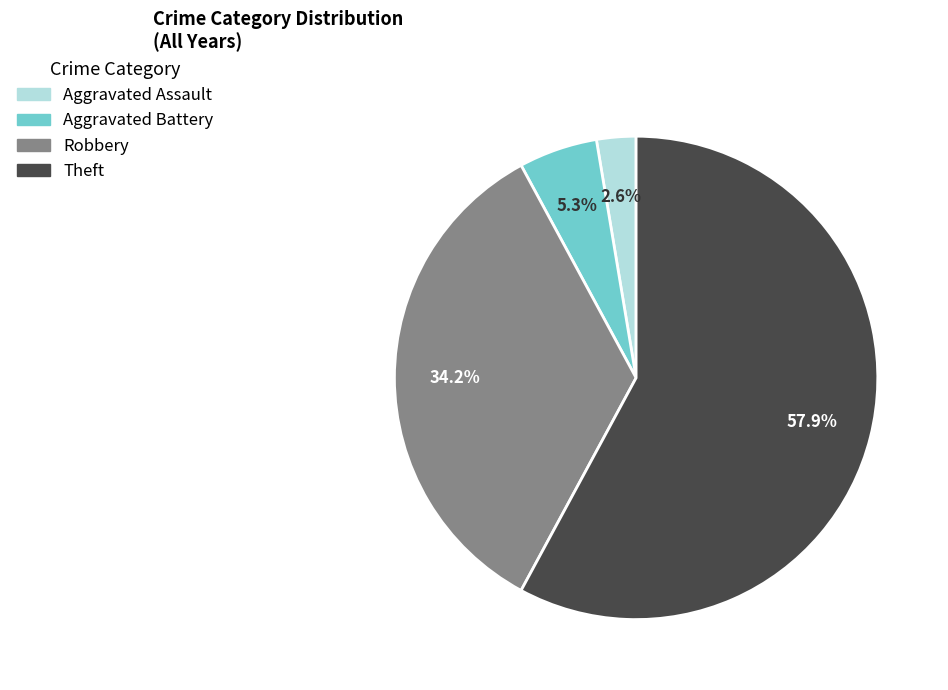

Count the number of slices in the pie.

4